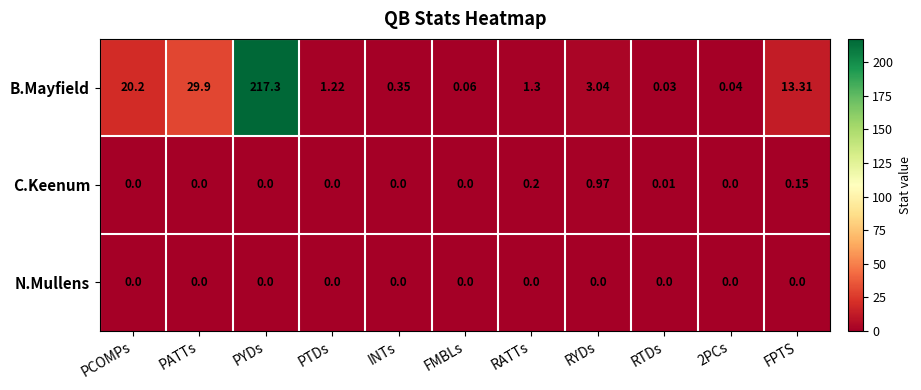

Which series has the widest spread of values?

B.Mayfield